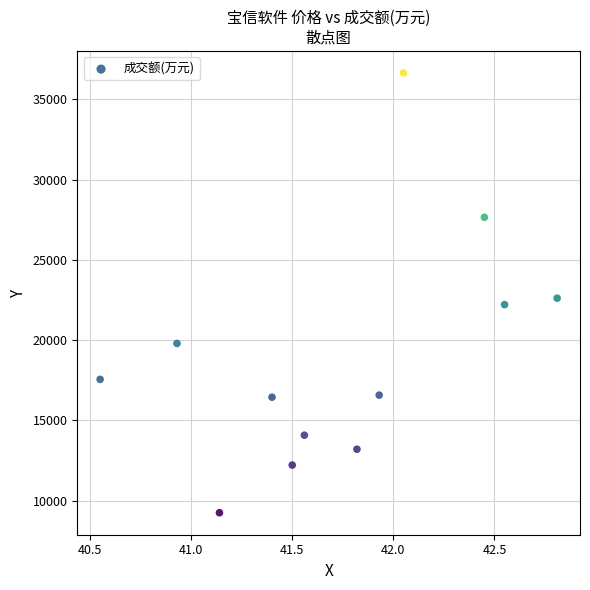

What Y value in the scatter plot is closest to 22945?

22612